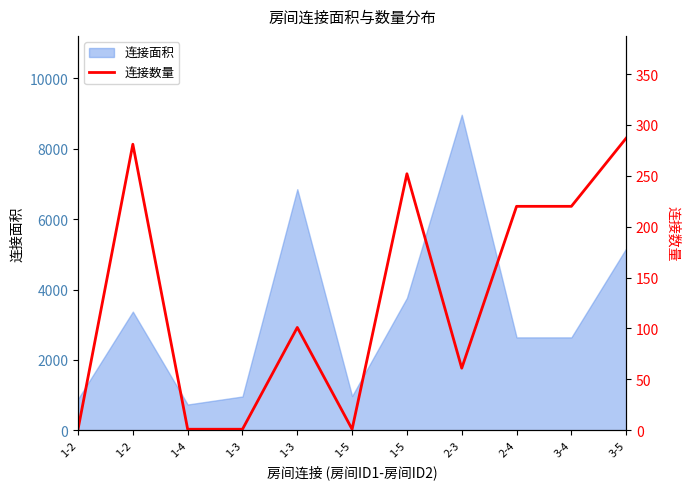

Reading left to right, transcribe all the data shown in this chart.

1-2=1	1-2=281	1-4=1	1-3=1	1-3=101	1-5=1	1-5=252	2-3=61	2-4=220	3-4=220	3-5=287